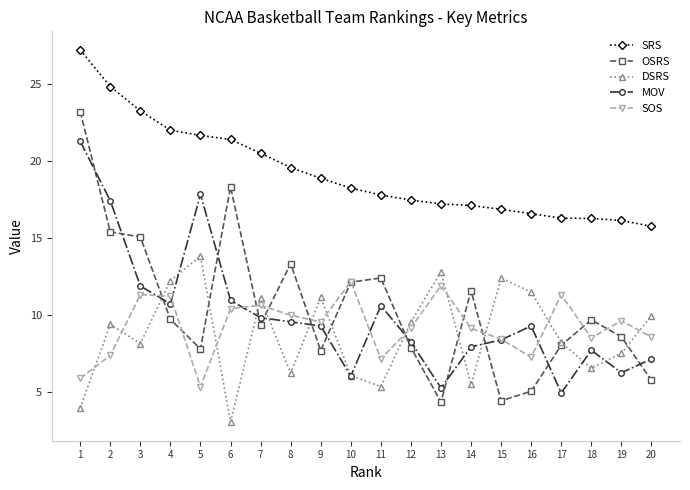

How many series are shown in this chart?

5